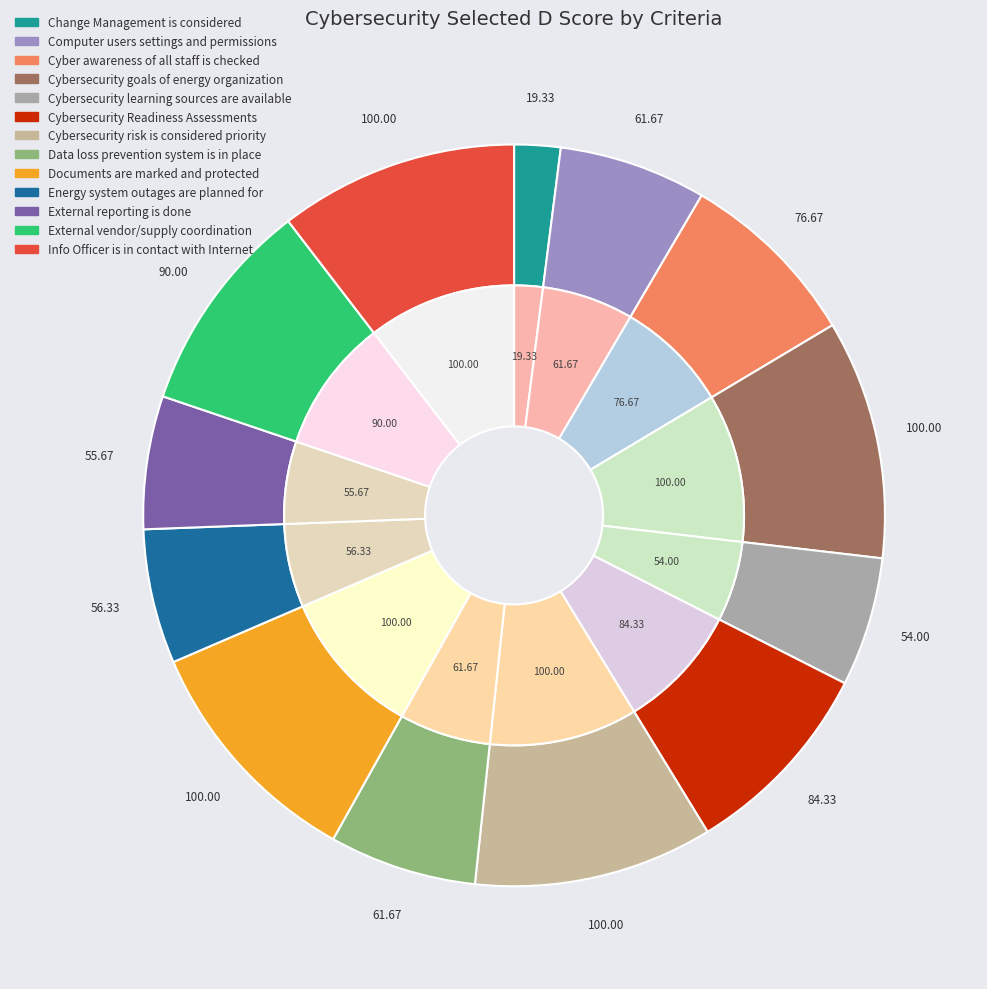

Count the number of slices in the pie.

13